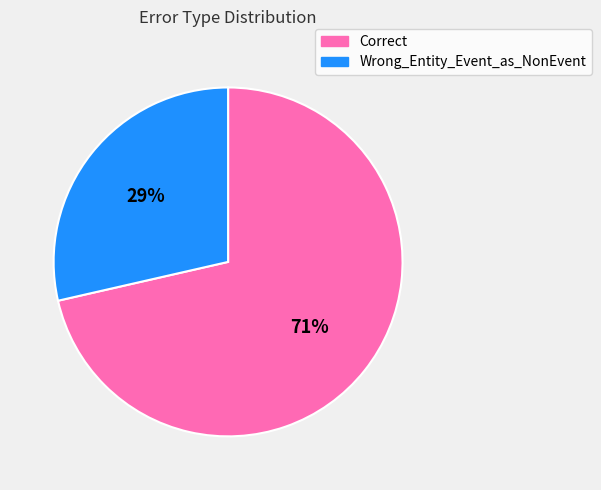

Is the sum of Wrong_Entity_Event_as_NonEvent and Correct greater than half?

Yes